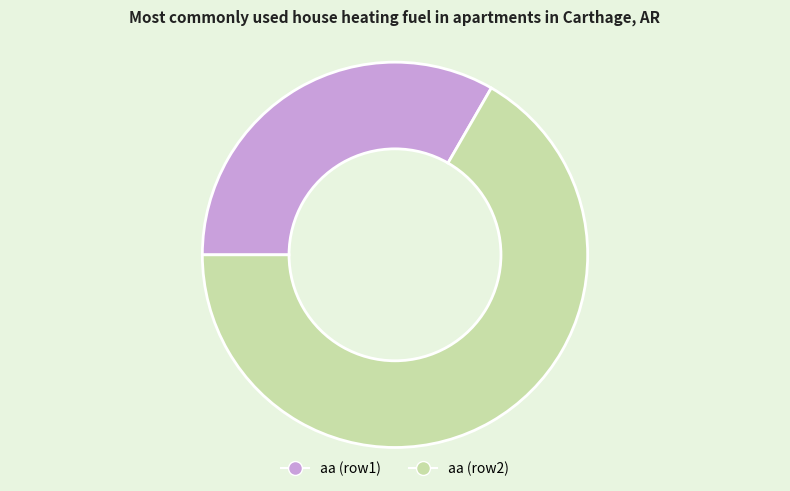

What is the smallest slice in the pie chart?

aa (row1)